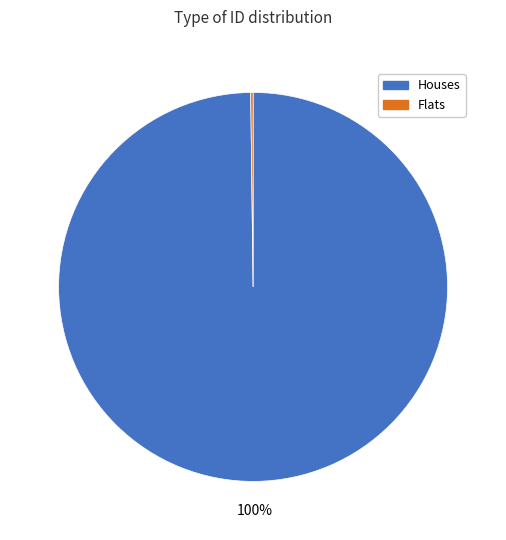

Is it true that Houses is 100% of the pie?

True